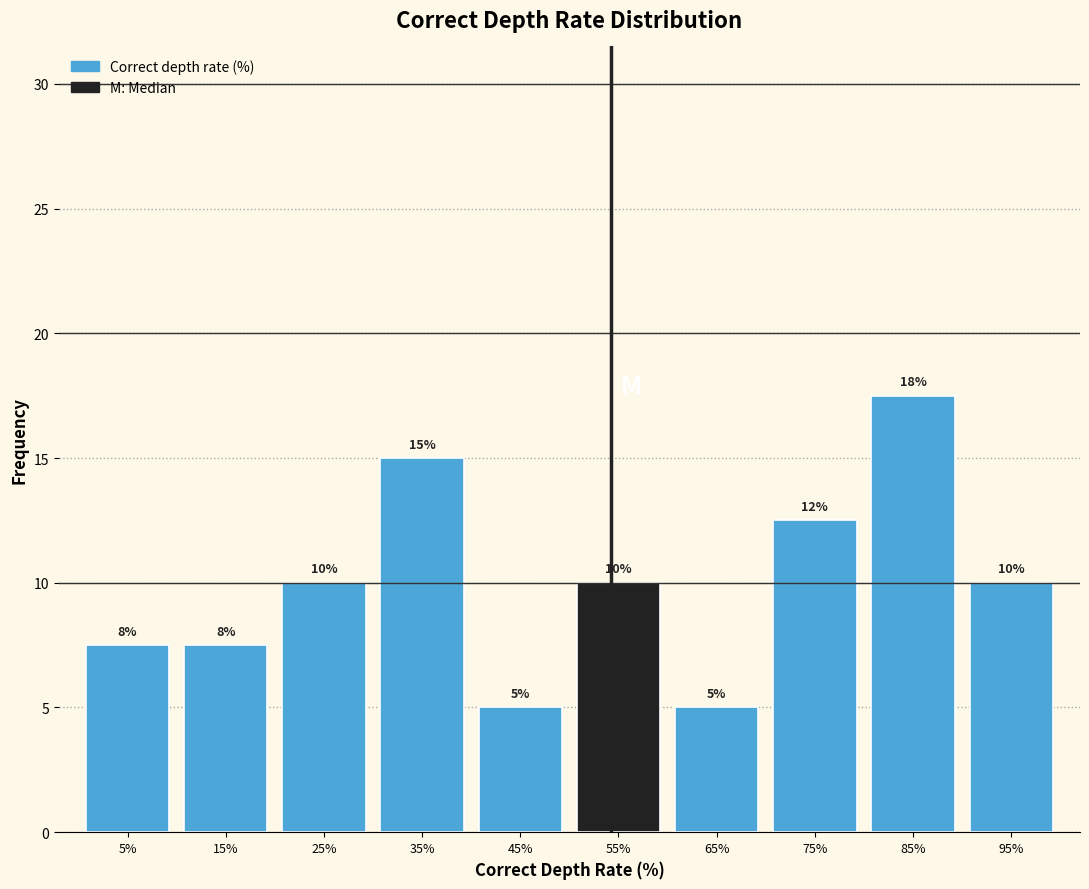

Over which range of the x-axis is the bar tallest?

80 to 90